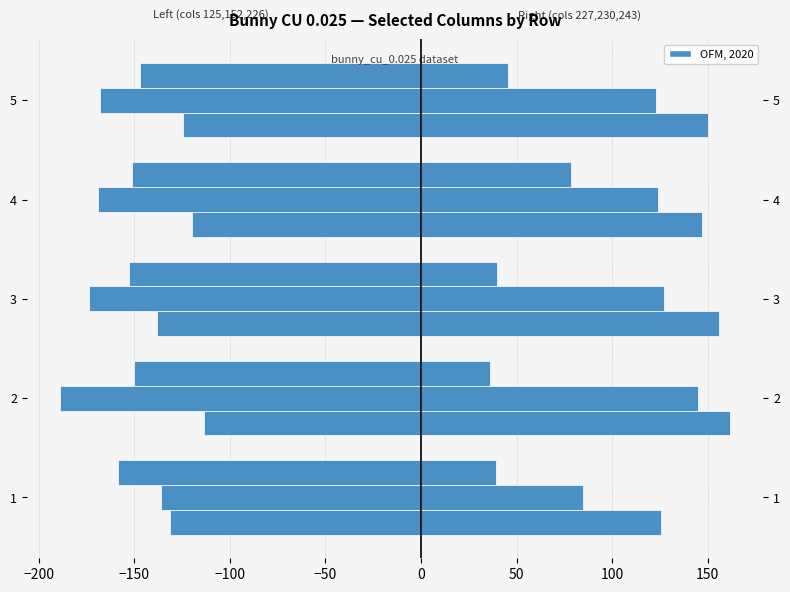

Which series has the largest total across all categories?

bunny_cu_0.025_227